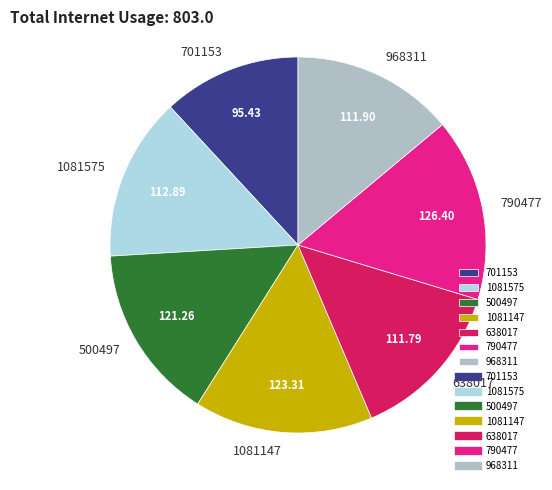

Is the sum of 701153 and 968311 greater than half?

No